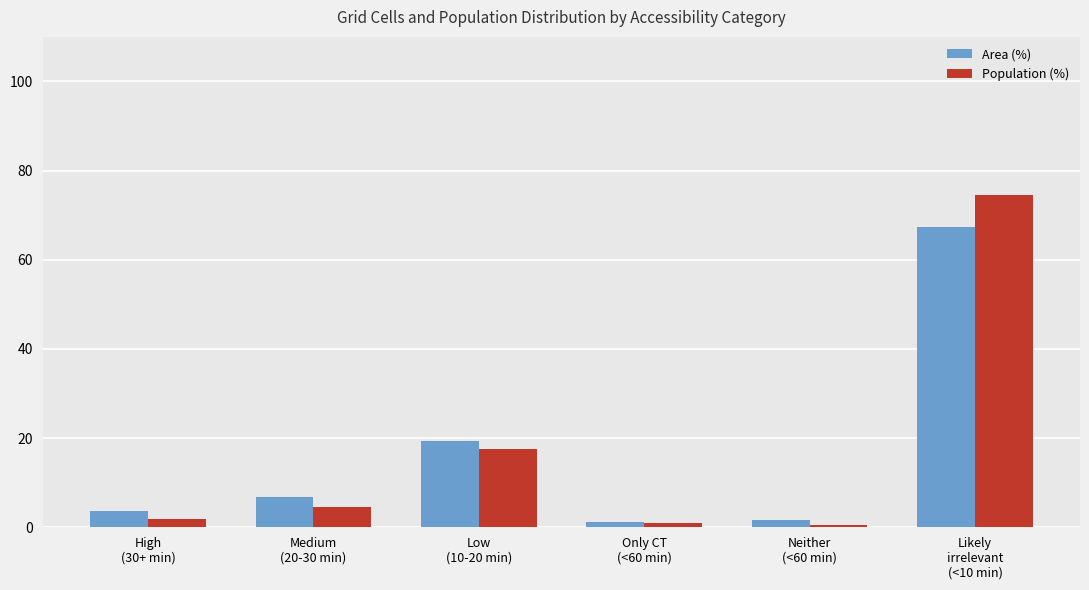

What is the difference between the highest and lowest values at Low
(10-20 min)?

1.8